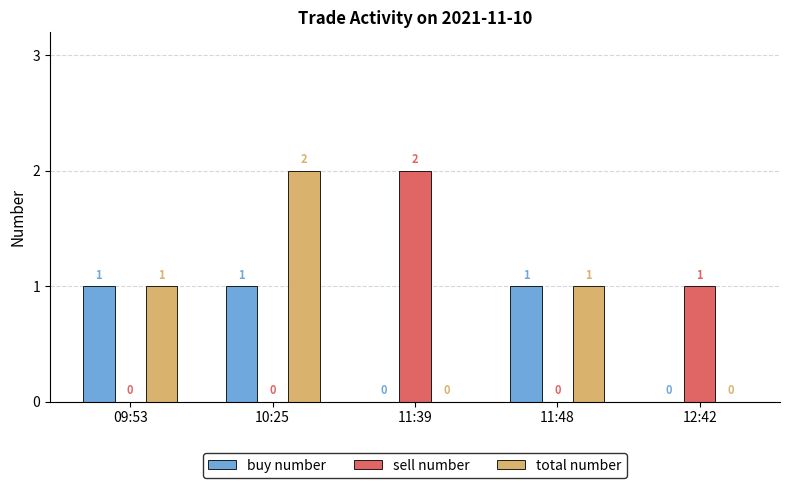

How many groups of bars are there?

5